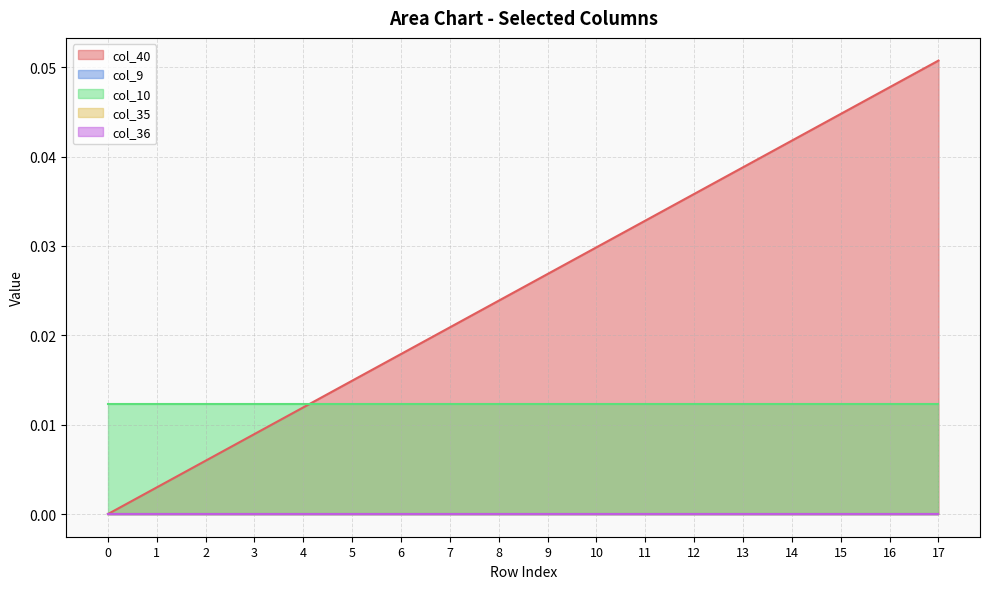

Which has a higher value, 6 or 14?

14